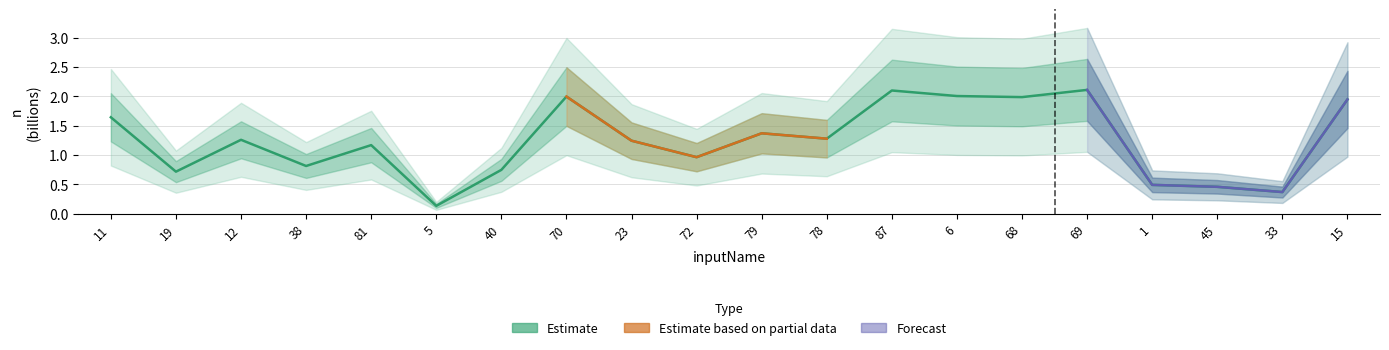

Reading right to left, transcribe all the data shown in this chart.

1.9	0.4	0.5	0.5	2.1	2.0	2.0	2.1	1.3	1.4	1.0	1.2	2.0	0.7	0.1	1.2	0.8	1.3	0.7	1.6